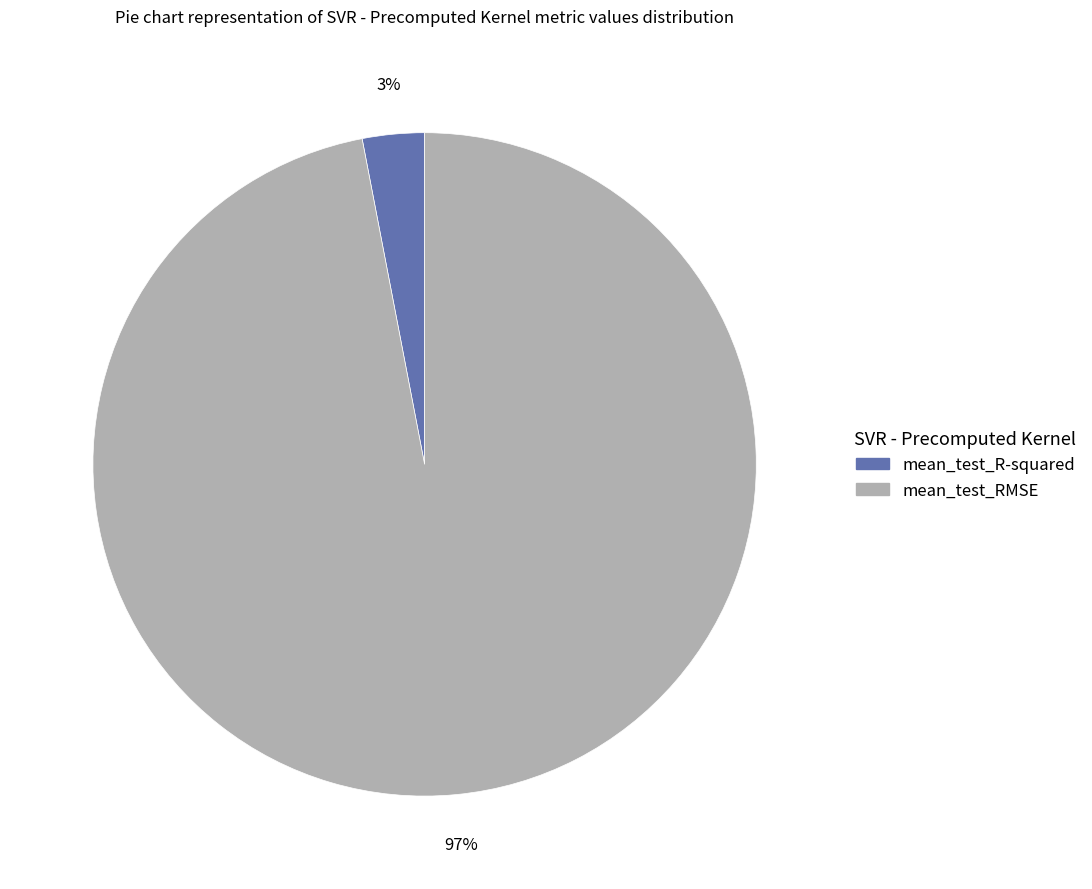

Does any single category account for the majority?

Yes